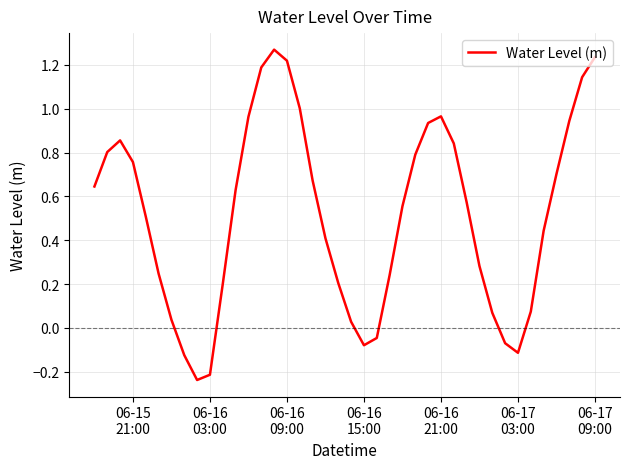

What is the average value?

0.5